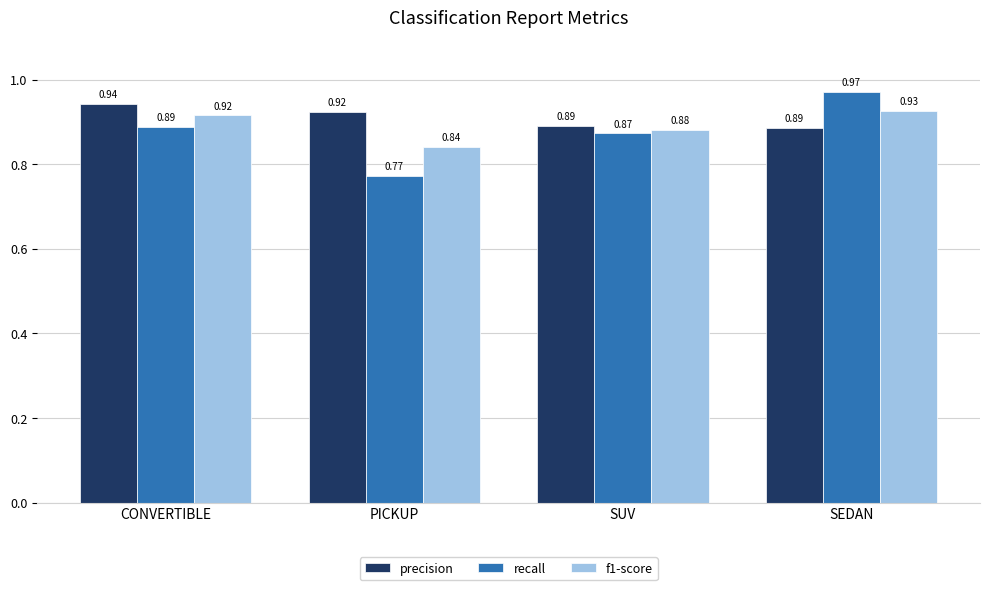

The precision series shows 0.2 at PICKUP. True or false?

False